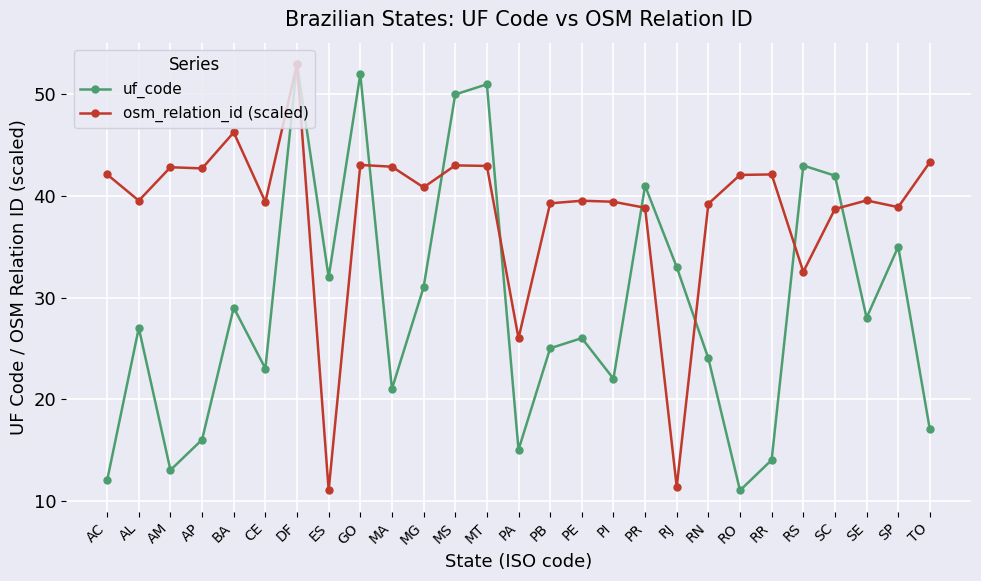

At which label does uf_code reach its minimum?

RO